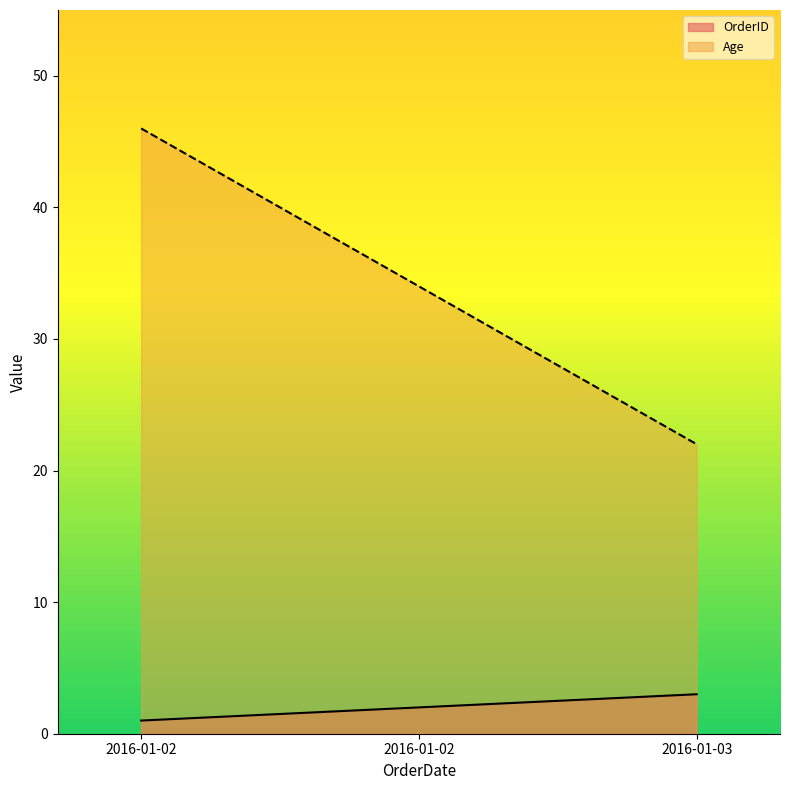

At which label does OrderID first exceed 2?

2016-01-03